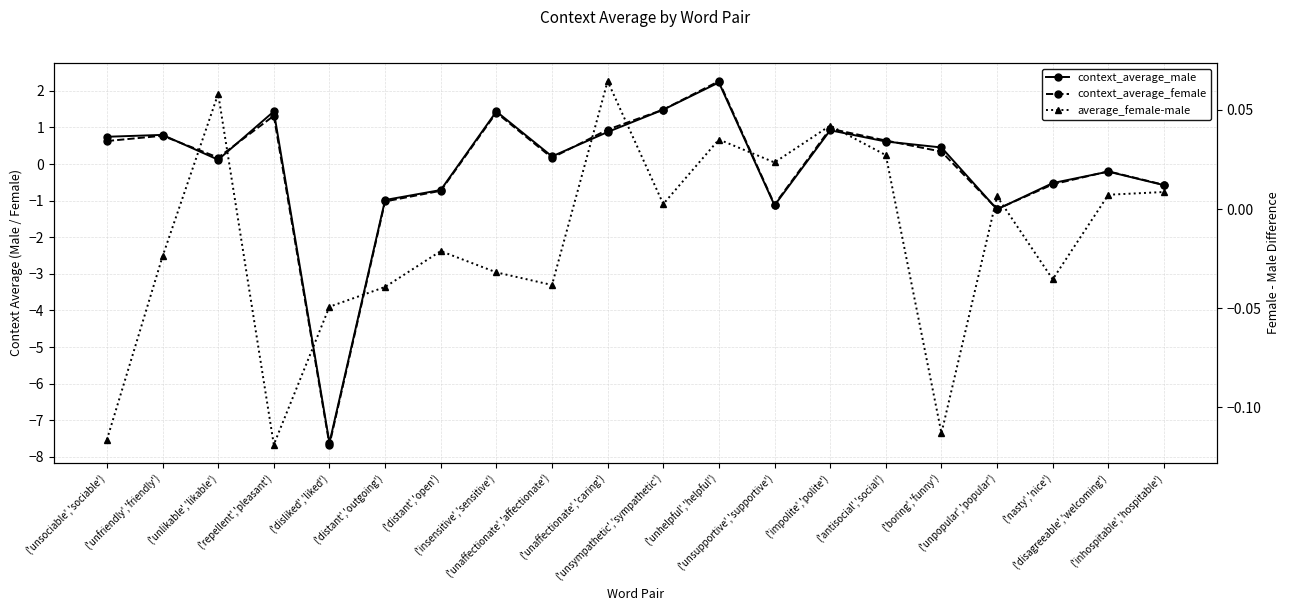

What is the sum of the context_average_female values at ('disliked','liked') and ('unhelpful','helpful')?

-5.4